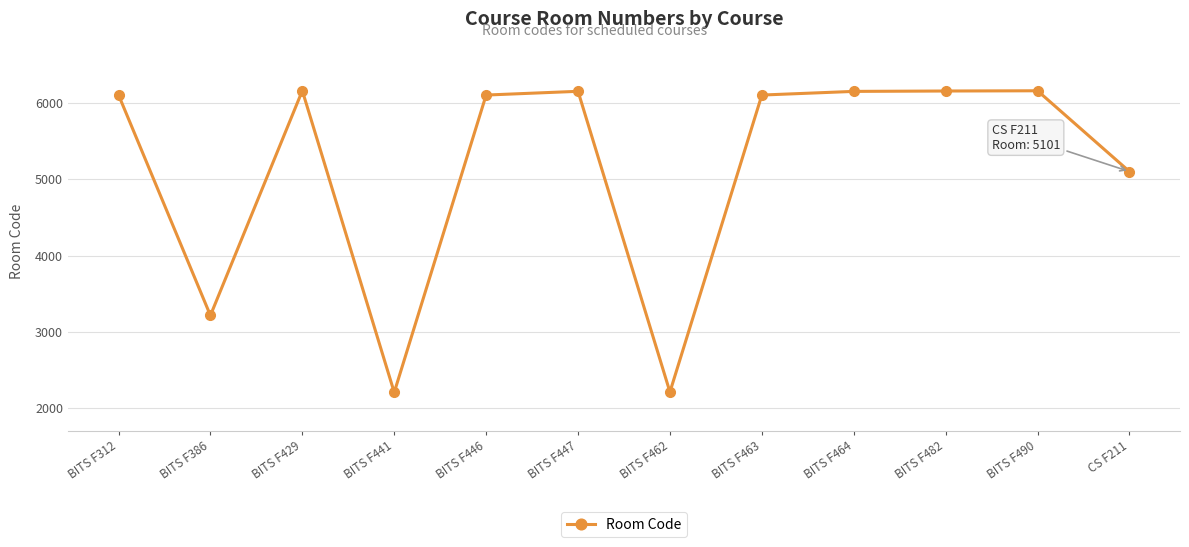

What is the minimum value shown in the chart?

2207